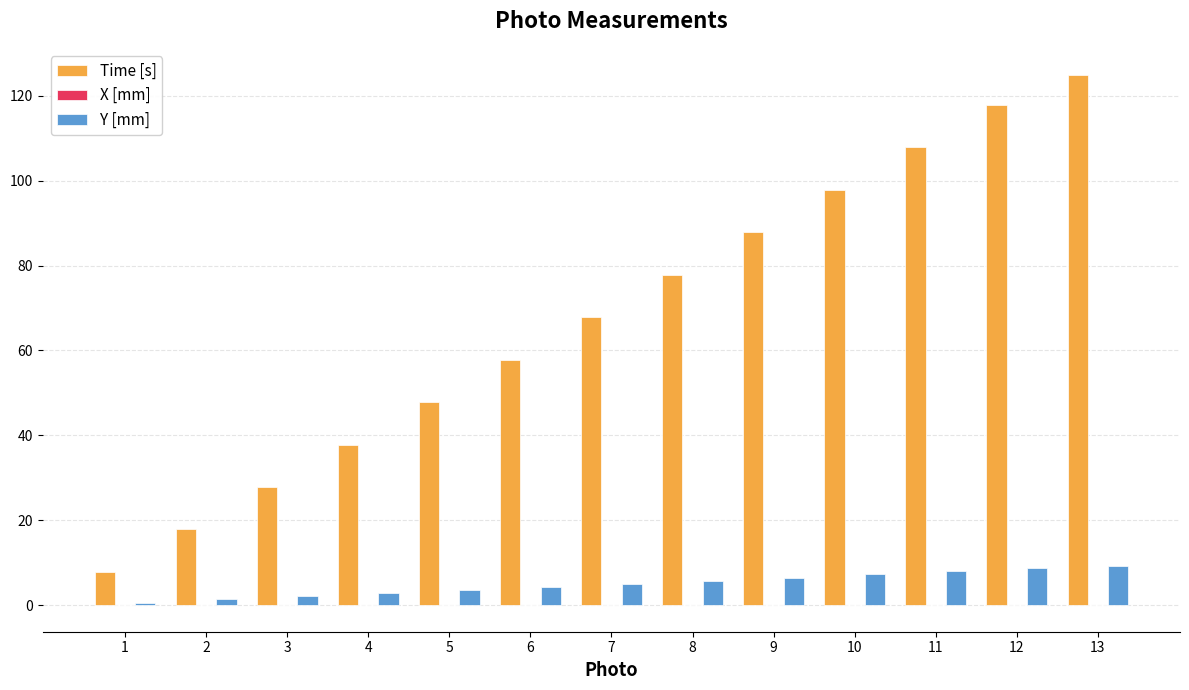

Is it true that Time [s] equals 65.8 at 10?

False